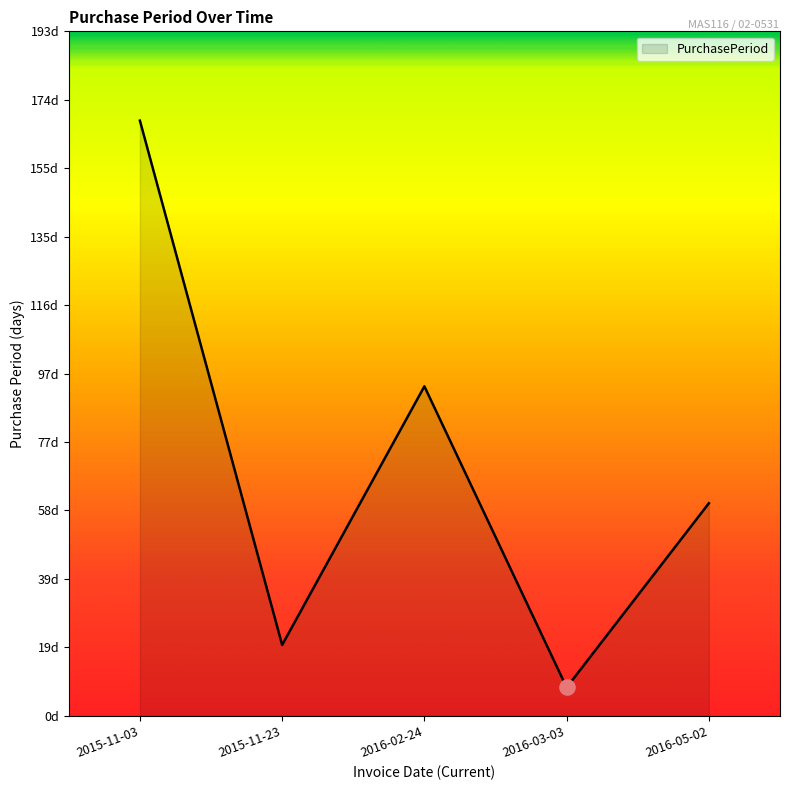

Does the chart have visible grid lines?

No